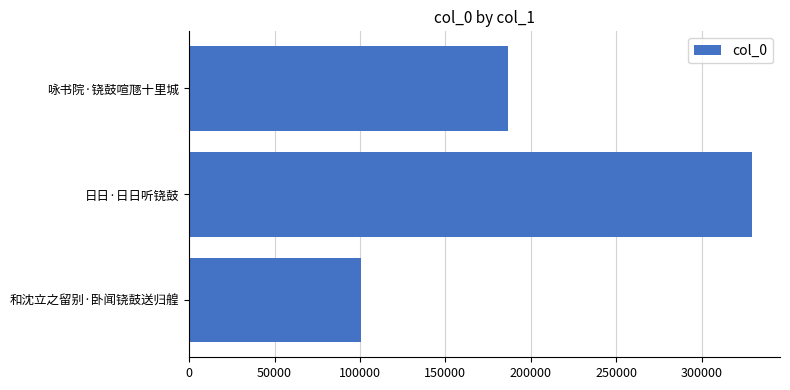

Count the number of categories in the chart.

3